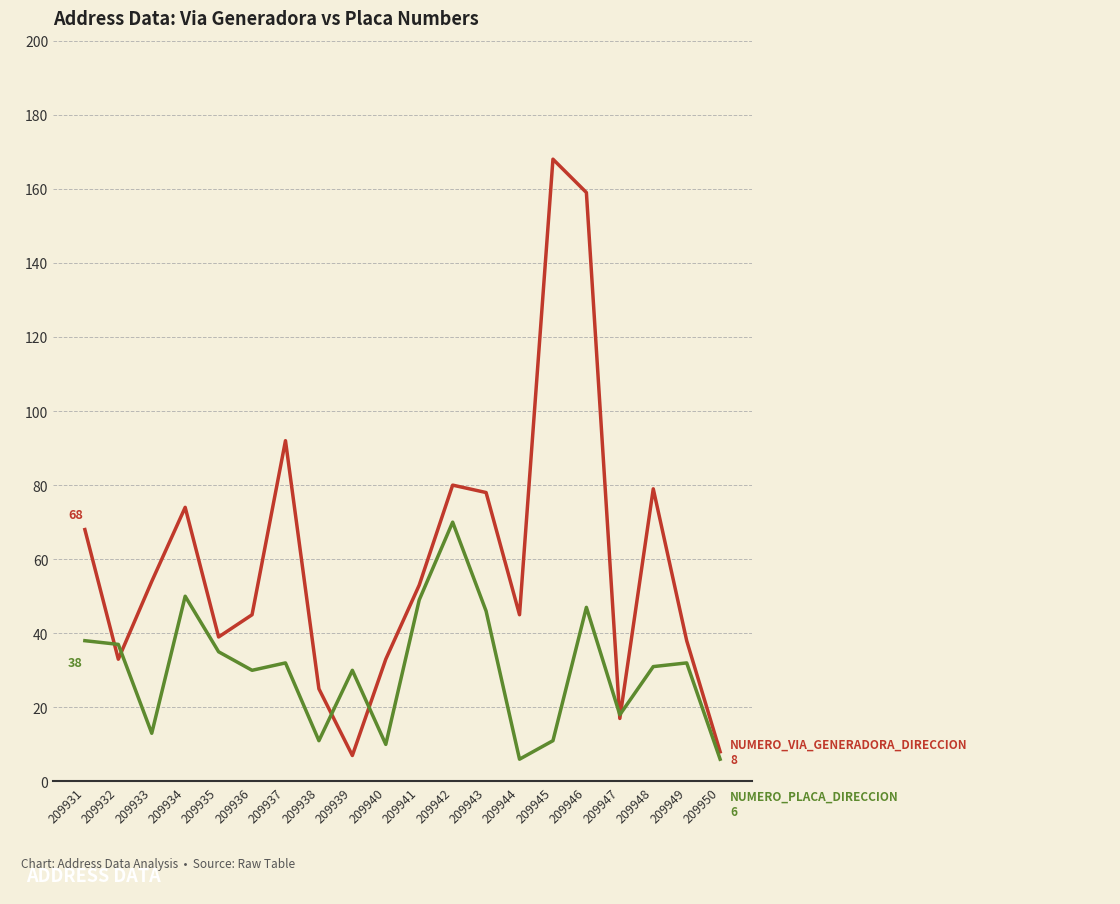

What is the spread (max minus min) of values at 209946?

112